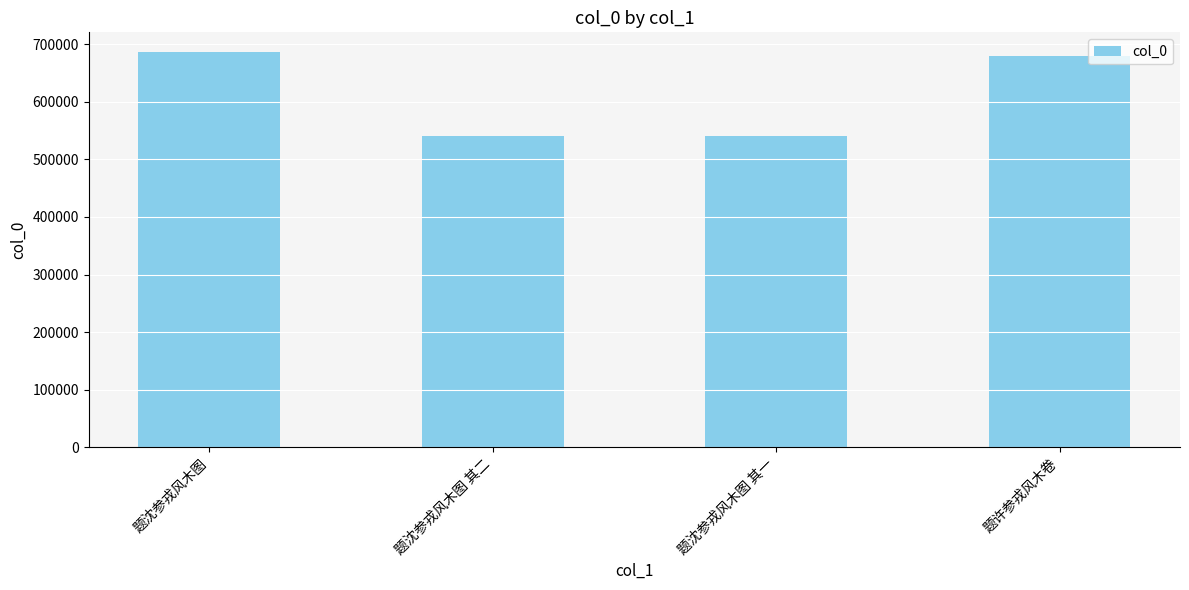

What is the difference between the second highest and minimum values?

138204